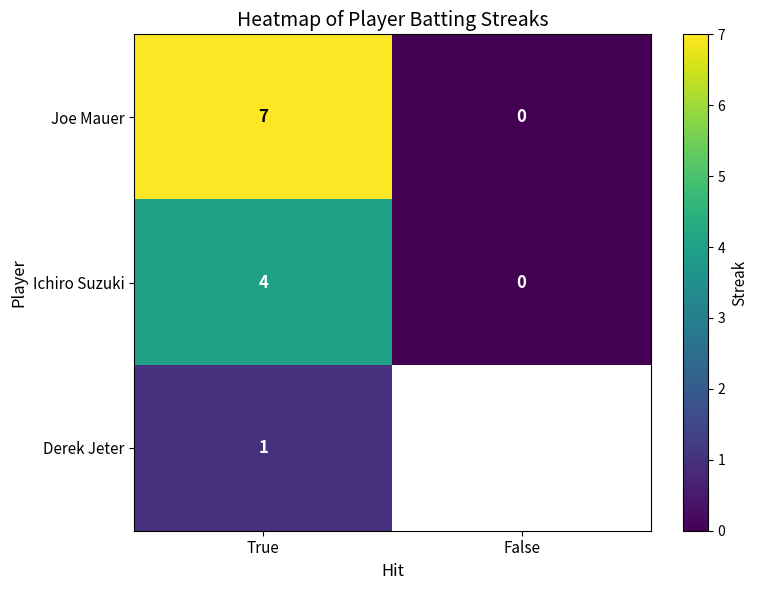

List the labels in order of Ichiro Suzuki value, smallest first.

False, True